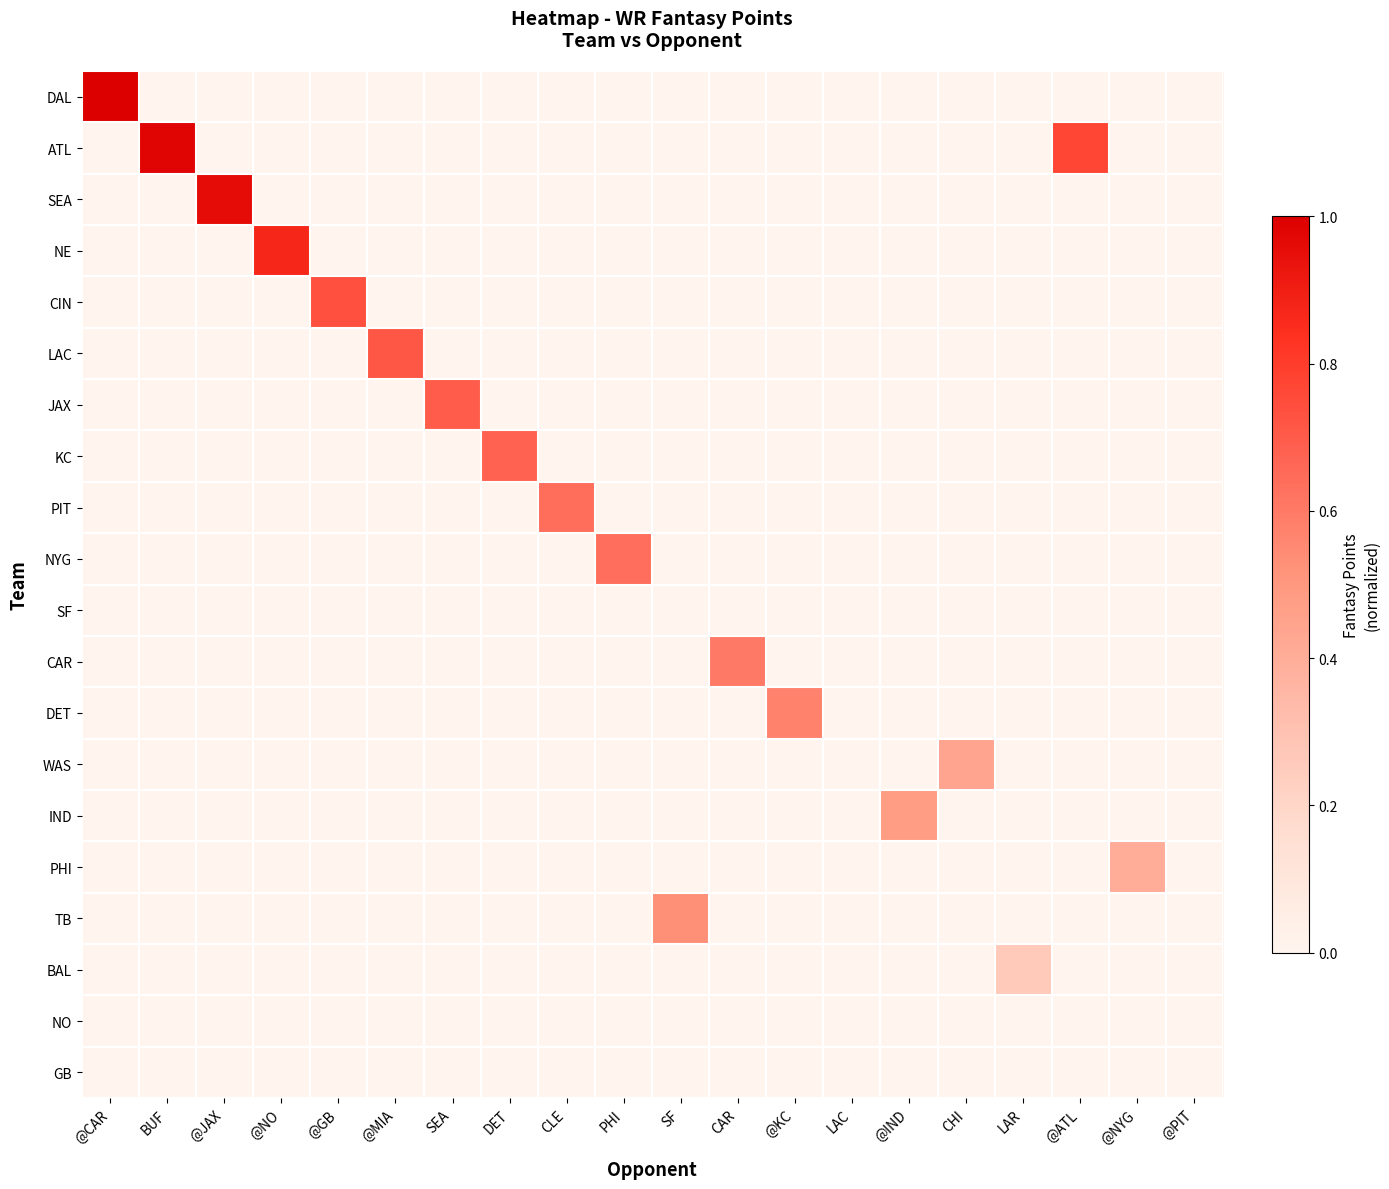

Which series has the largest range (max minus min)?

DAL